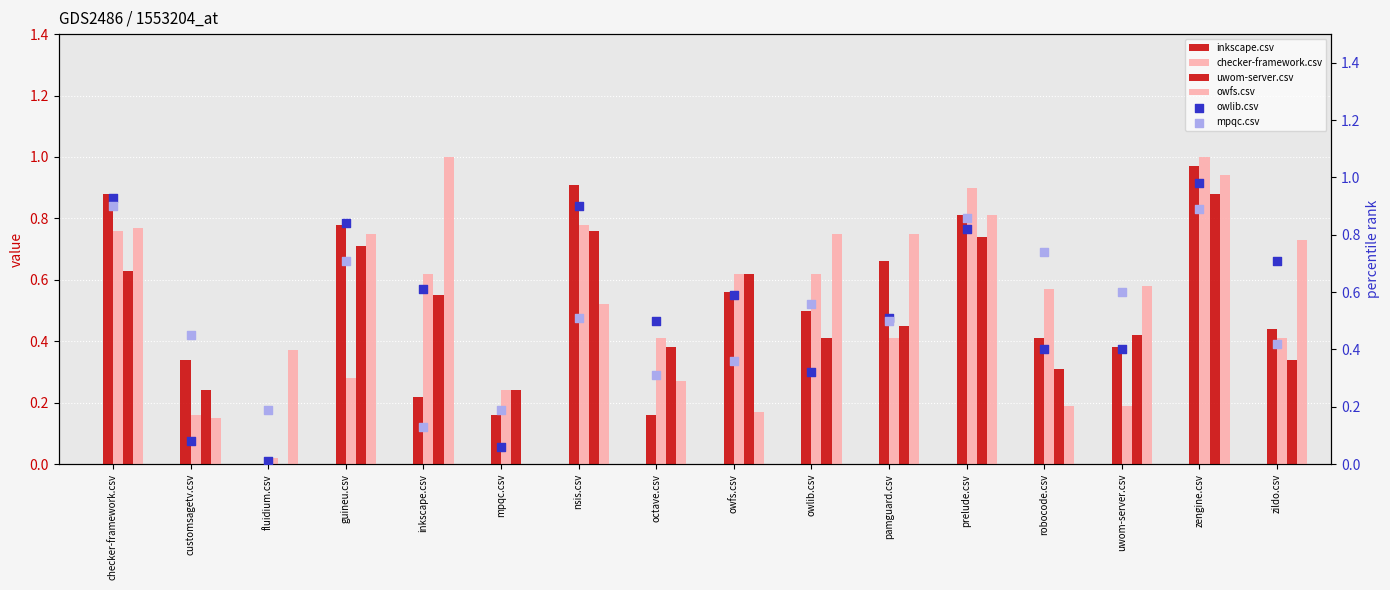

What are all the series names shown in the legend?

inkscape.csv, checker-framework.csv, uwom-server.csv, owfs.csv, owlib.csv, mpqc.csv